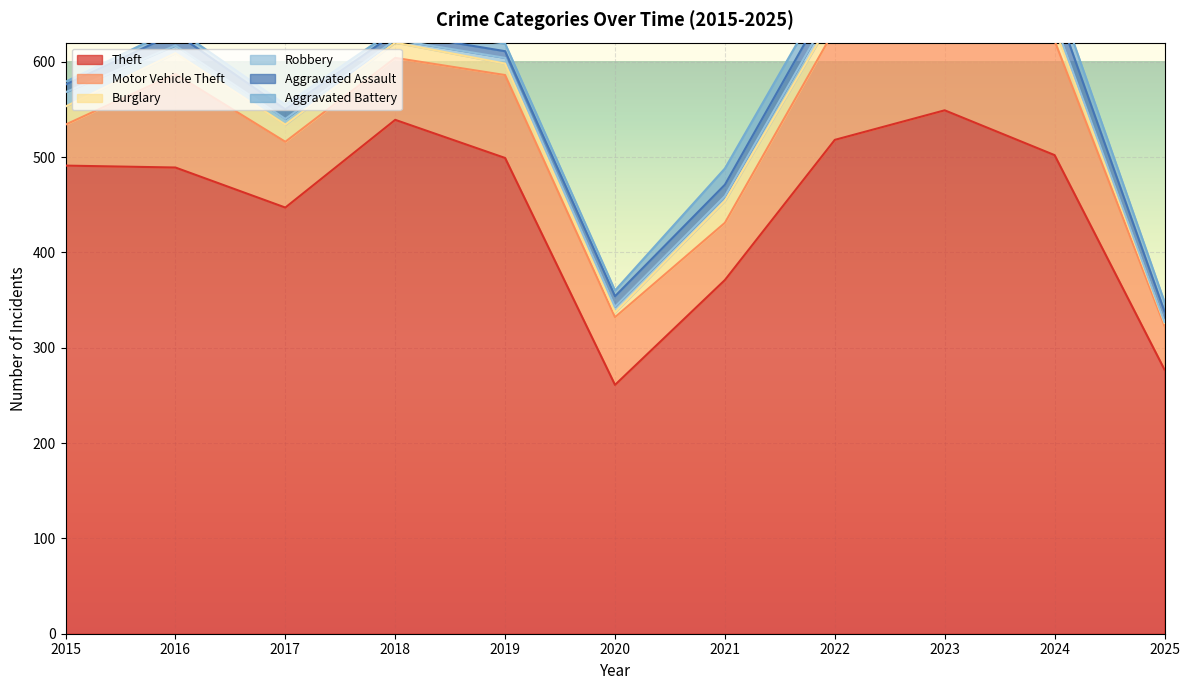

At which category does the chart reach its peak across all series?

2023